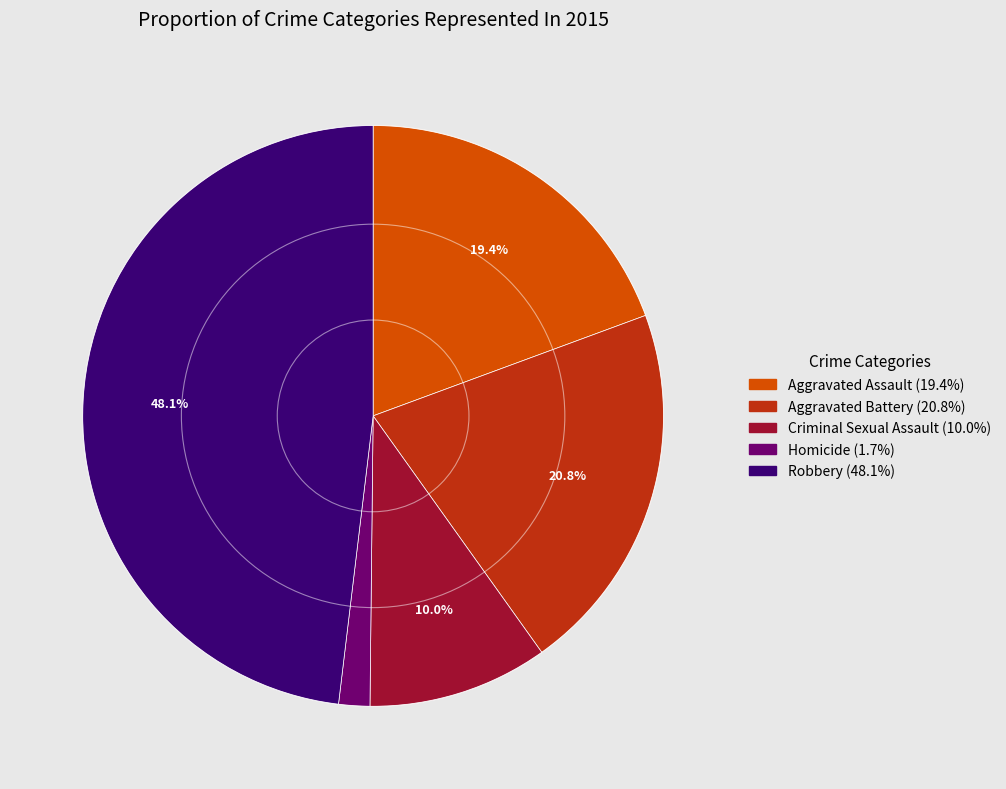

To the nearest percent, what portion does Aggravated Assault represent?

19%